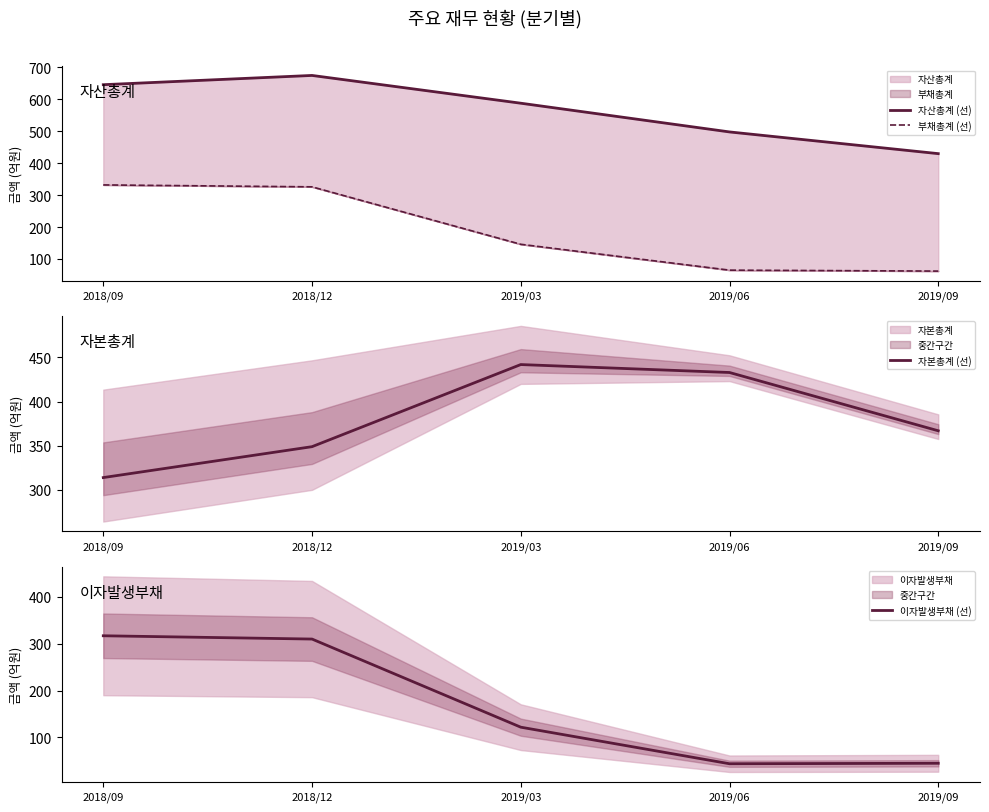

At which category does the chart reach its minimum across all series?

2019/06